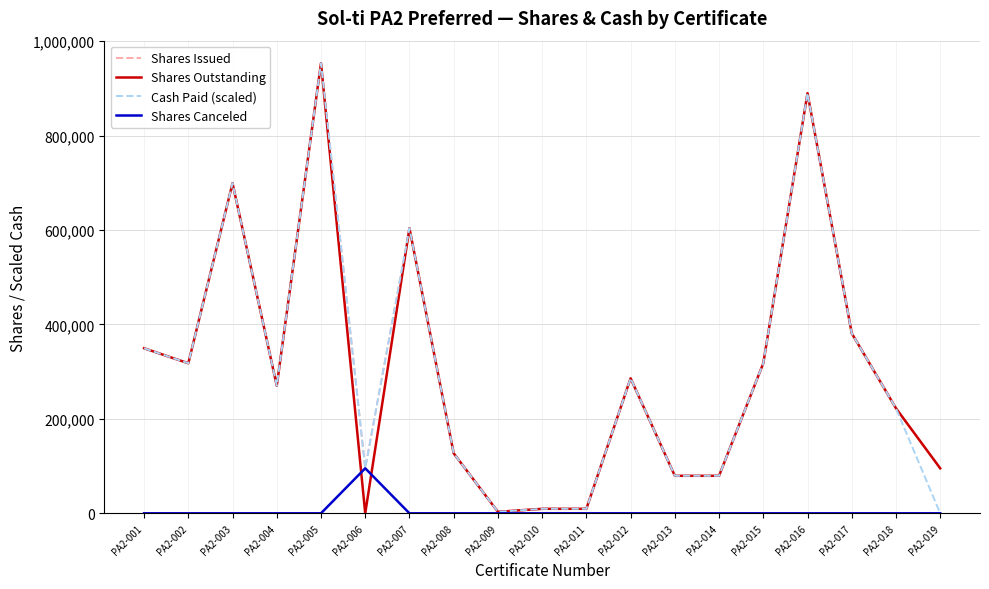

What is the spread (max minus min) of values at PA2-002?

317784.0